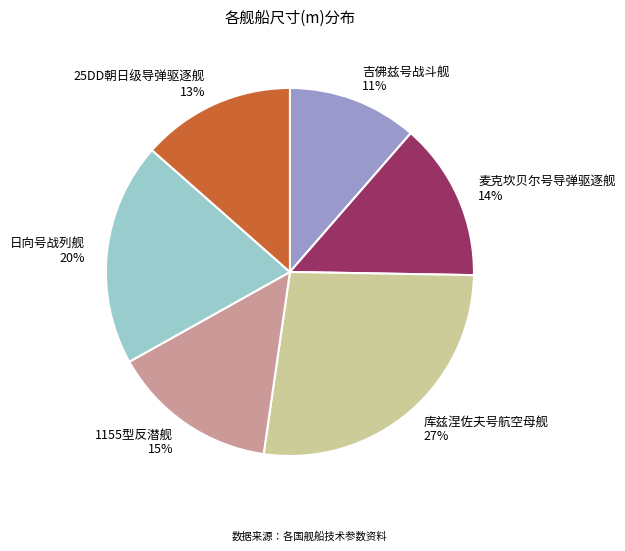

To the nearest percent, what percentage of the pie is 麦克坎贝尔号导弹驱逐舰?

14%